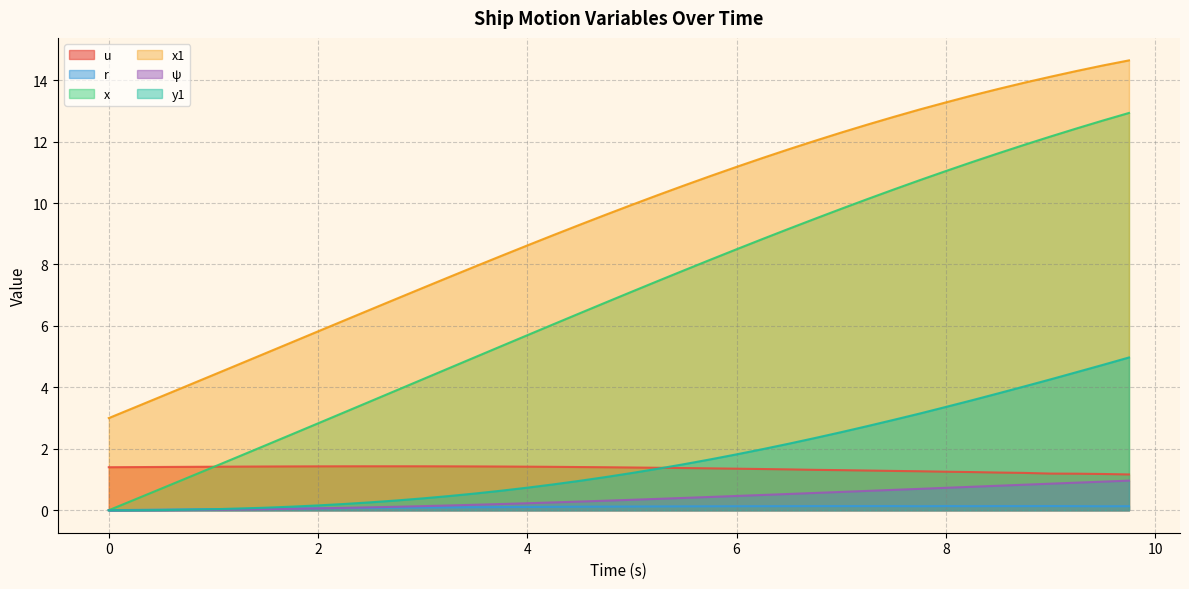

At which label does r reach its peak?

9.0